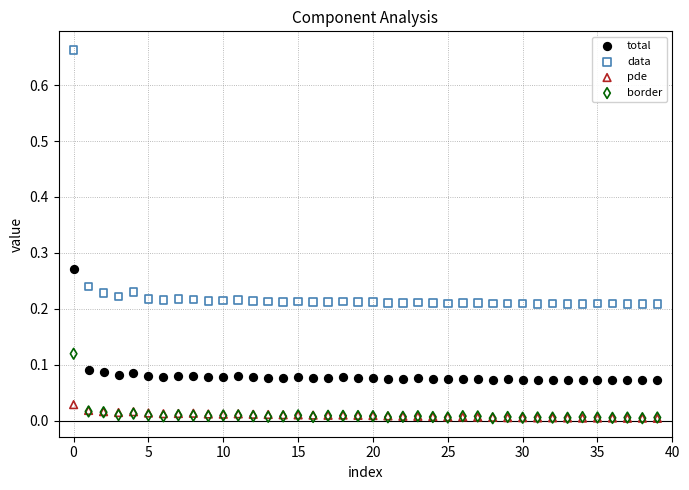

Which series has the largest Y range (max minus min)?

data